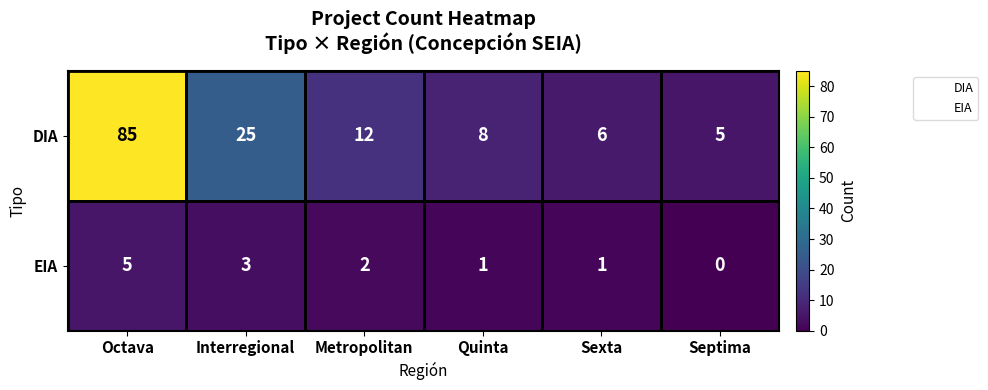

At which category is the sum across all series the highest?

Octava